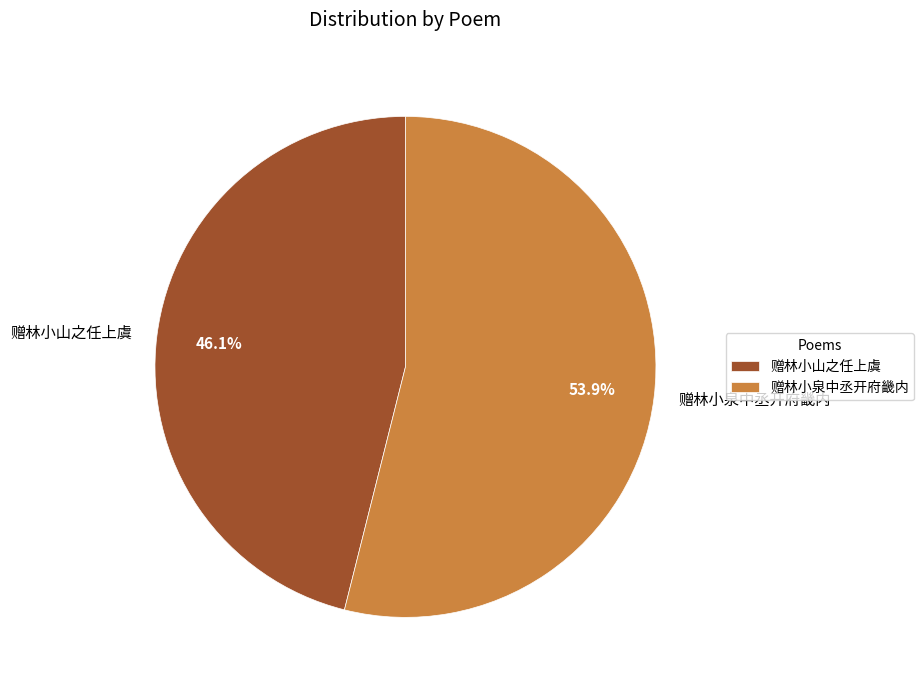

Combined, do 赠林小山之任上虞 and 赠林小泉中丞开府畿内 account for over 50%?

Yes